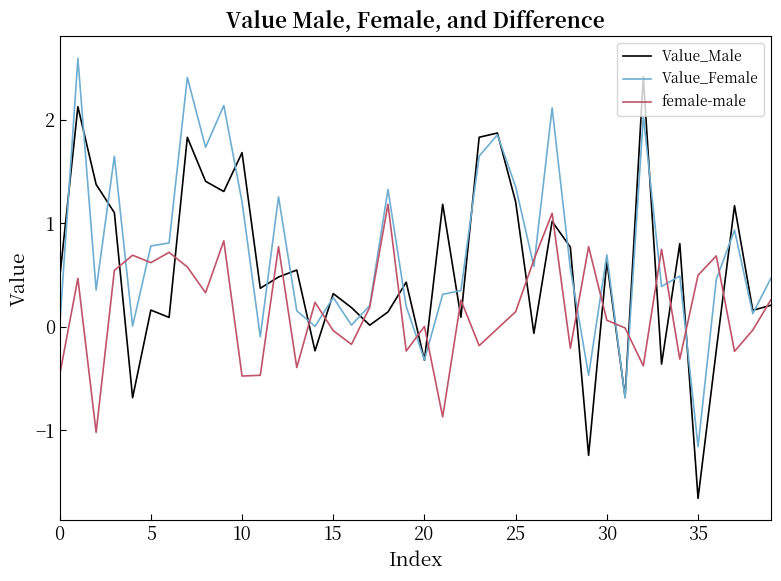

True or false: female-male and Value_Male intersect in this chart.

True